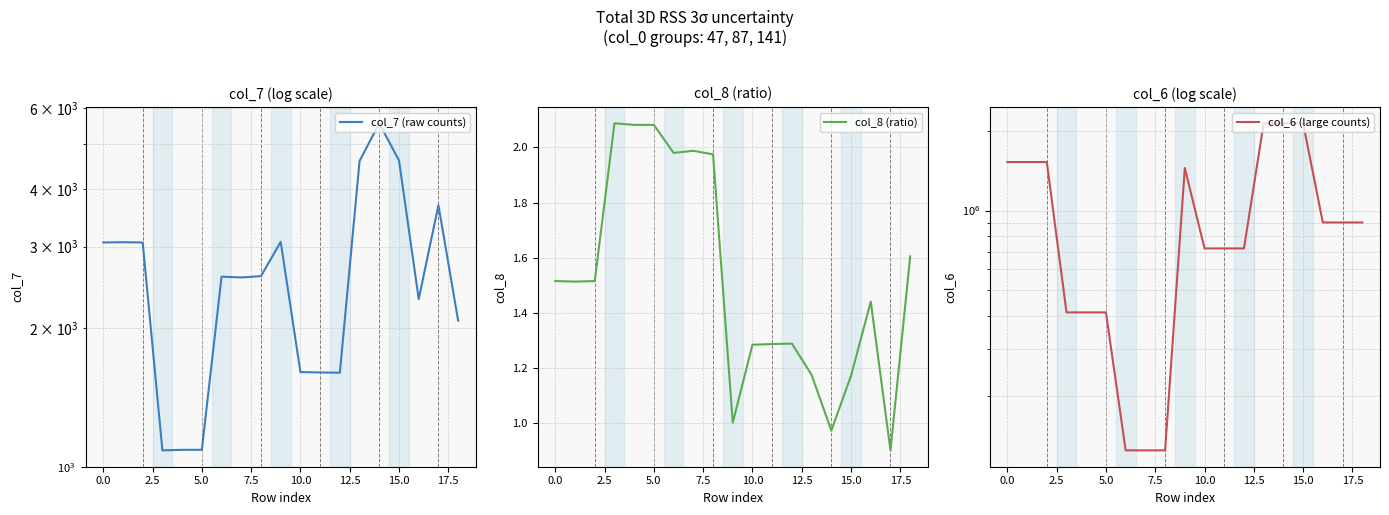

The col_8 (ratio) series shows 1.2 at 15. True or false?

True